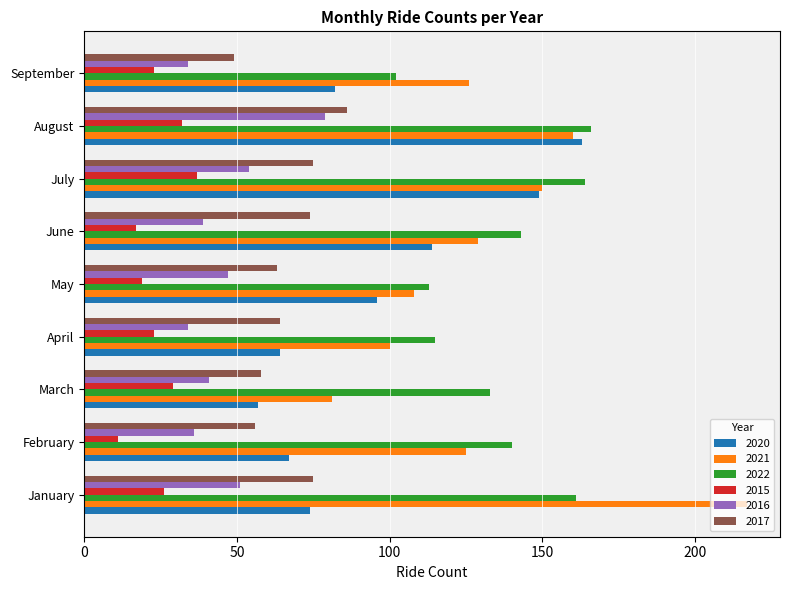

Which label corresponds to the largest value in the chart?

January